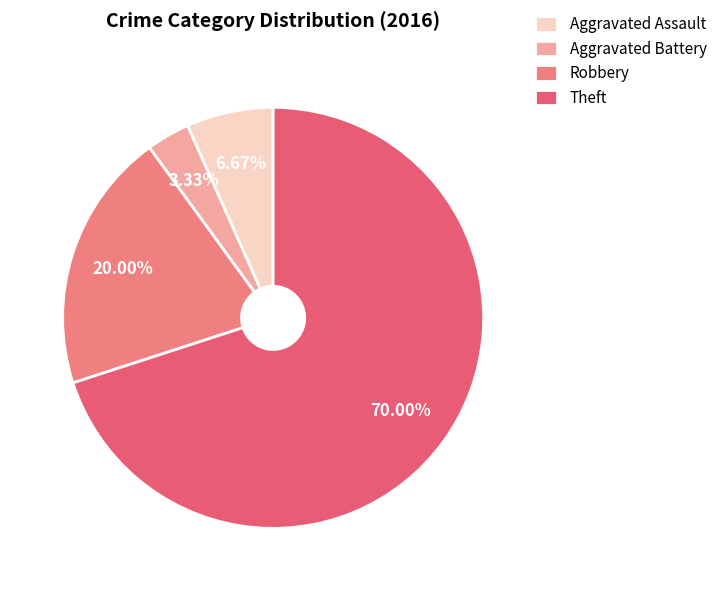

How many segments does this pie chart have?

4